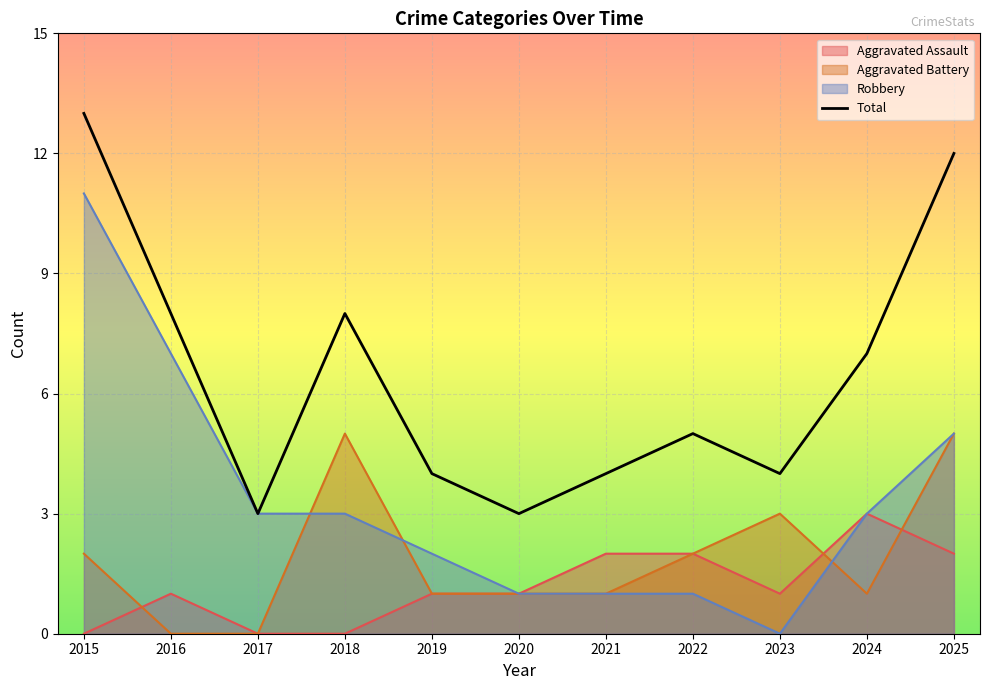

Which has a higher value, 2021 or 2023?

2021